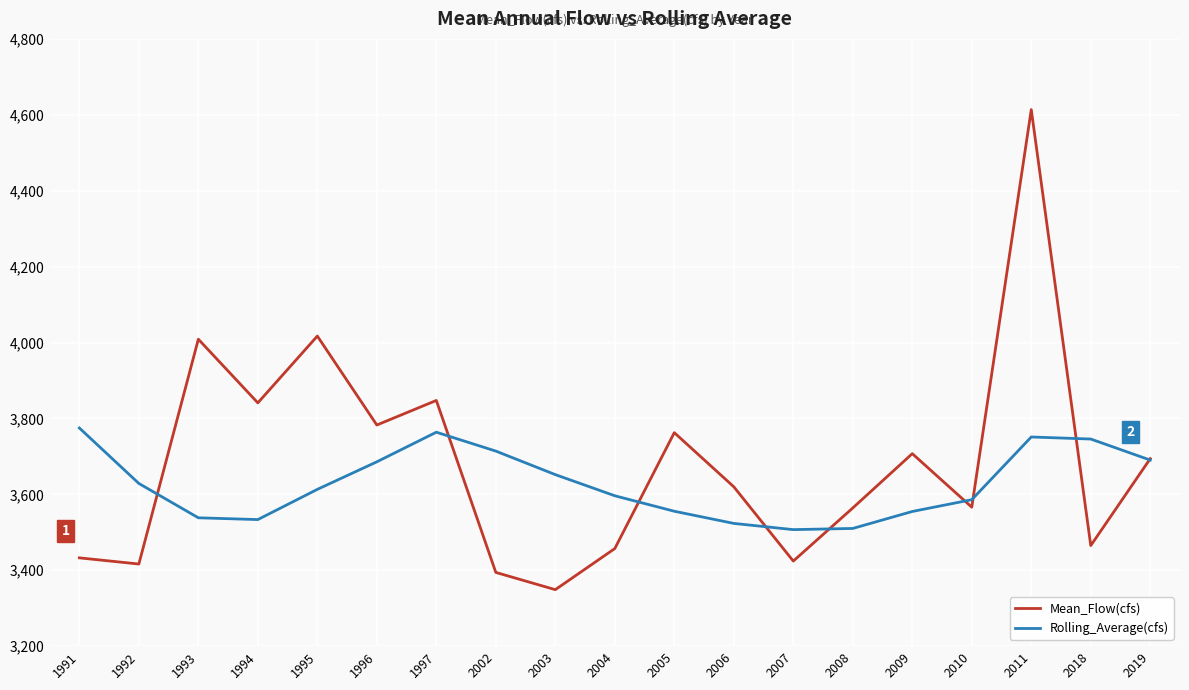

At which category is the sum across all series the highest?

2011